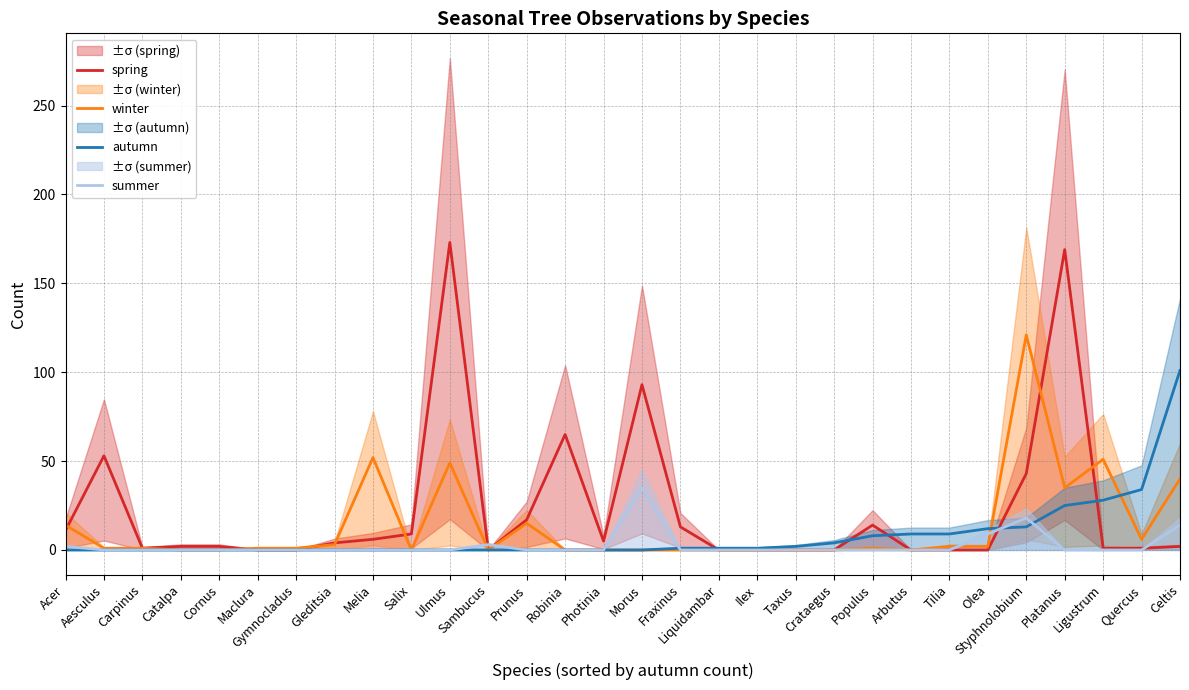

What are all the series names shown in the legend?

spring, winter, autumn, summer